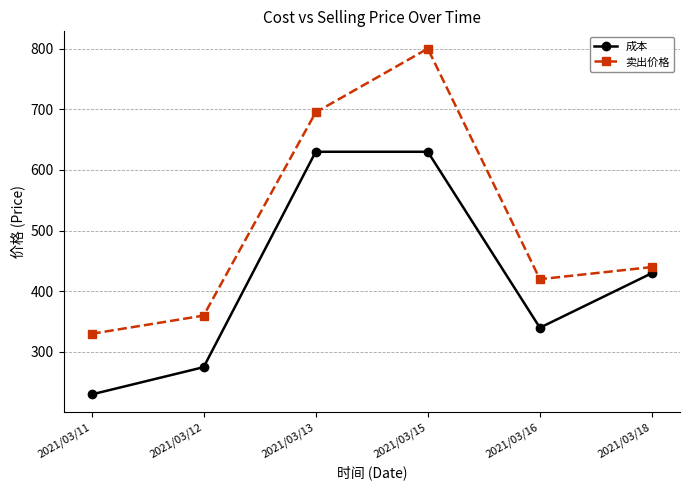

How many values in the 卖出价格 series are below 440?

3